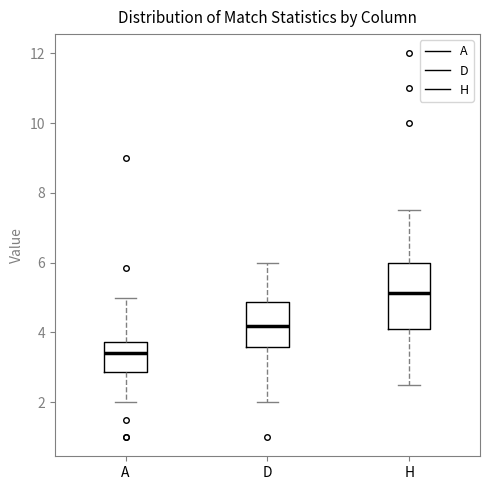

Reading left to right, transcribe this box plot: for each box, give where its median line is, the range the box spans, and where its two whiskers end, as read against the y-axis. The values are not printed on the chart, so give them approximately, as read against the axis.

A: median 3.4, box 2.8 to 3.8, whiskers 2.0 to 5.0
D: median 4.2, box 3.6 to 4.8, whiskers 2.0 to 6.0
H: median 5.2, box 4.2 to 6.0, whiskers 2.6 to 7.6